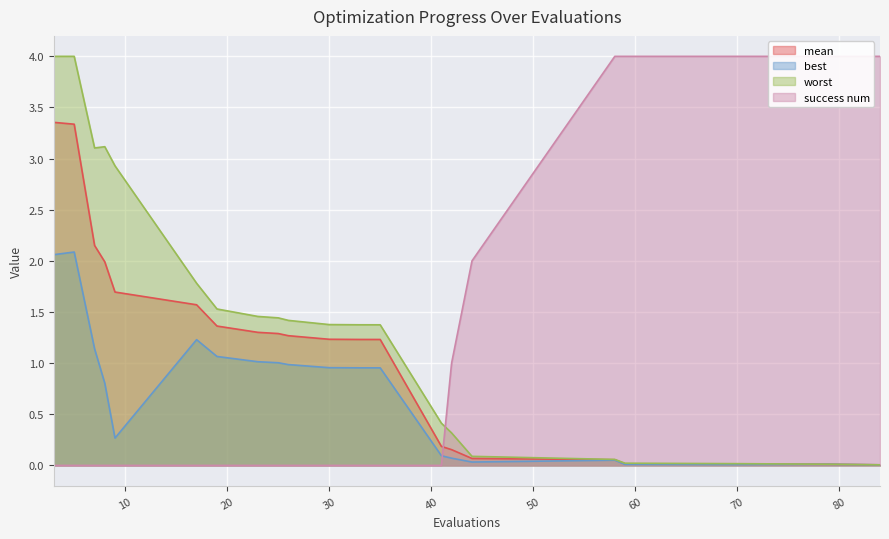

Reading left to right, extract all data points from this chart.

mean: 3.4	3.3	2.2	2.0	1.7	1.6	1.4	1.3	1.3	1.3	1.2	1.2	1.2	0.2	0.2	0.1	0.1	0.0	0.0	0.0	0.0
best: 2.1	2.1	1.1	0.8	0.3	1.2	1.1	1.0	1.0	1.0	1.0	1.0	1.0	0.1	0.1	0.0	0.1	0.0	0.0	0.0	0.0
worst: 4.0	4.0	3.1	3.1	2.9	1.8	1.5	1.5	1.4	1.4	1.4	1.4	1.4	0.4	0.3	0.1	0.1	0.0	0.0	0.0	0.0
success num: 0.0	0.0	0.0	0.0	0.0	0.0	0.0	0.0	0.0	0.0	0.0	0.0	0.0	0.0	1.0	2.0	4.0	4.0	4.0	4.0	4.0